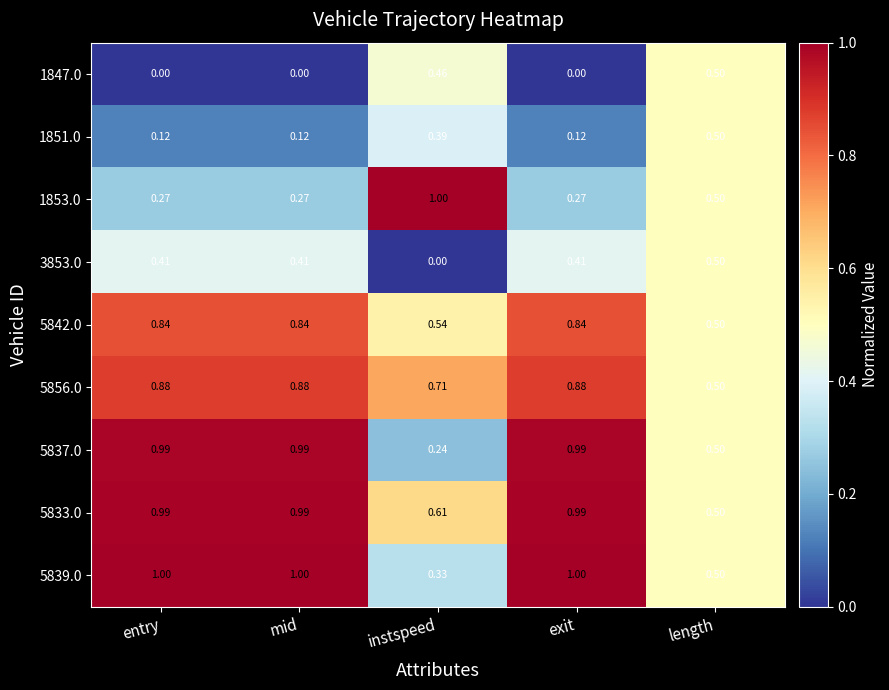

Between entry and instspeed, which series saw the biggest shift?

5837.0